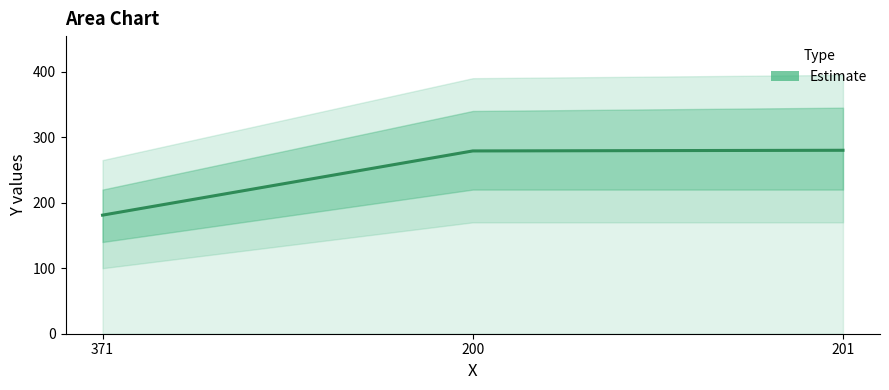

What is the difference between the values at 200 and 371?

98